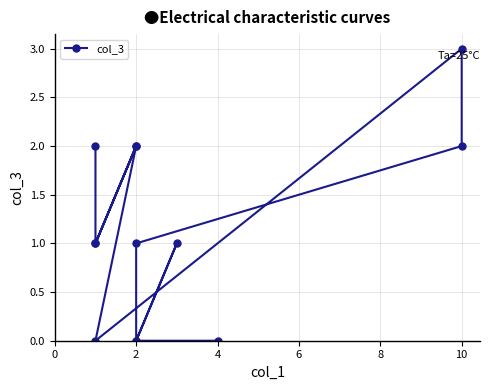

Is it true that the value at 4 is 1?

False